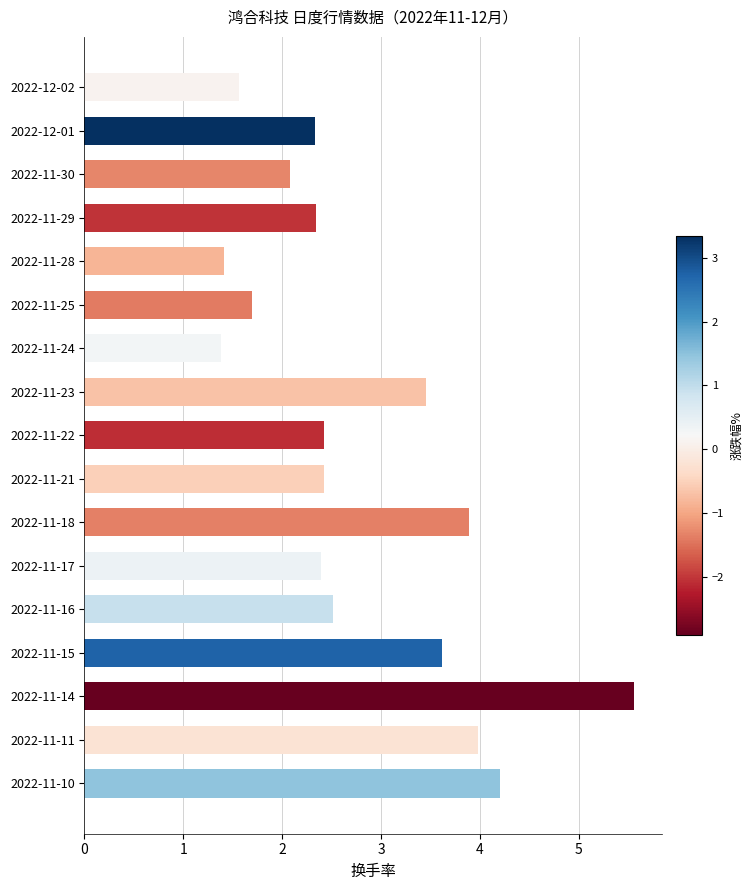

What is the average value?

2.8